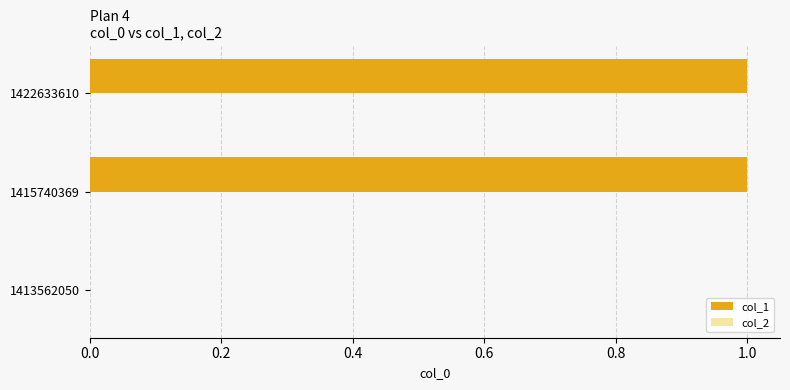

What is the change in value from 1413562050 to 1415740369?

+1